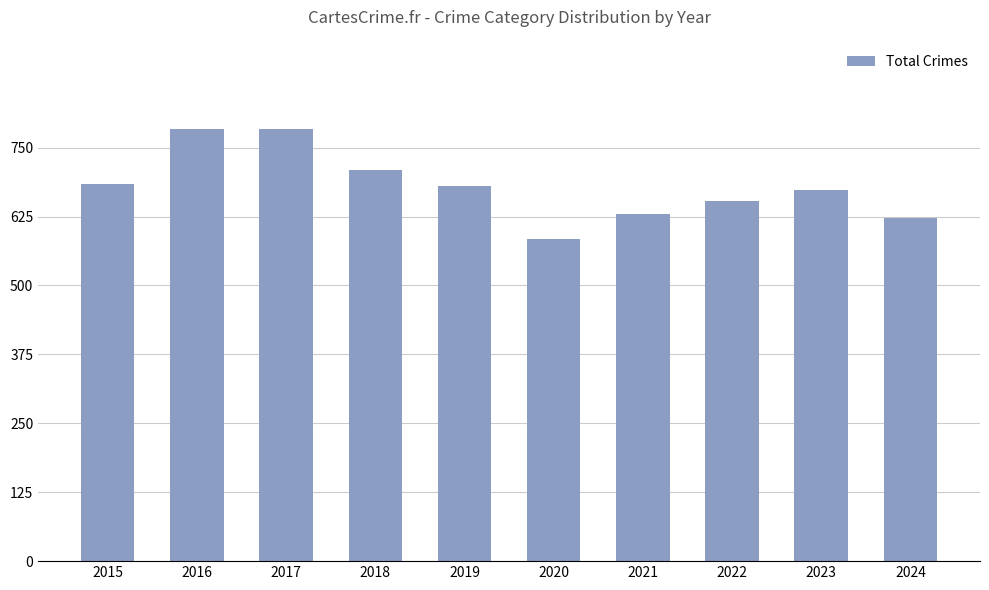

What is the sum of the values at 2019 and 2023?

1354